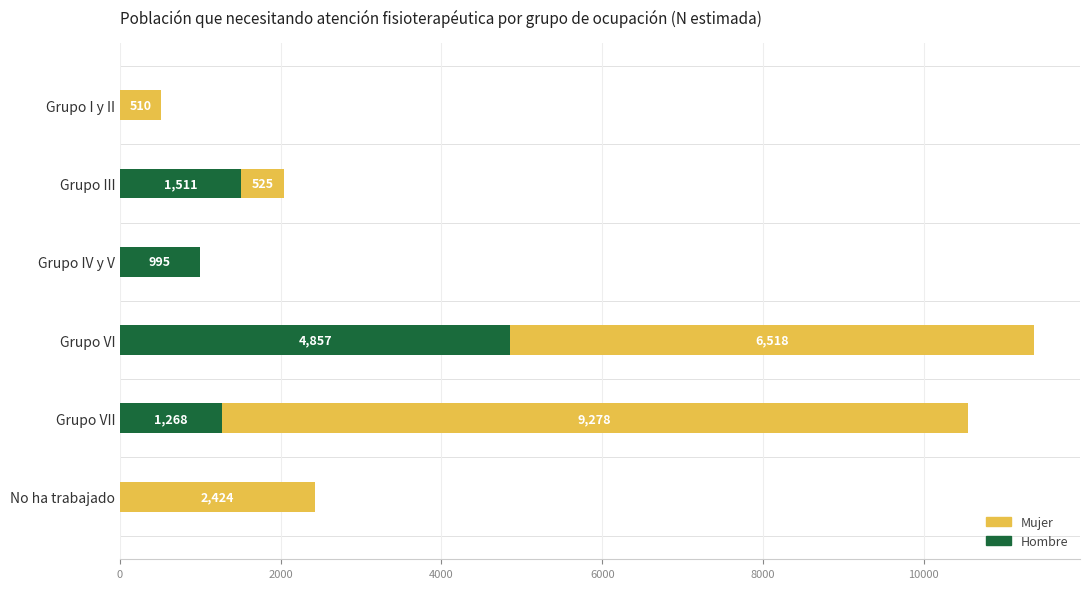

The value of Hombre at Grupo VII is 1268. True or false?

True